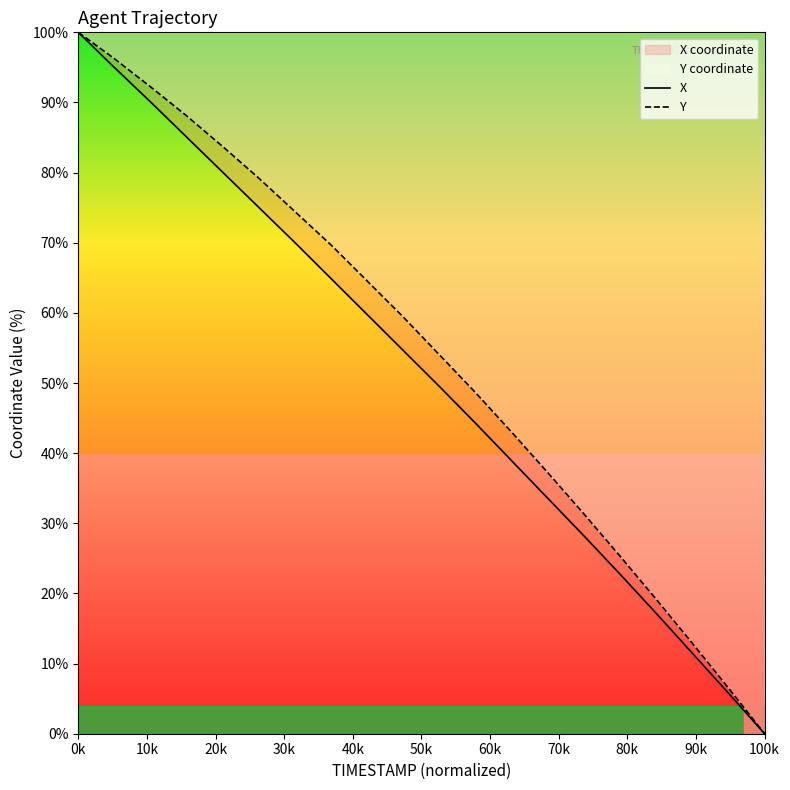

What is the maximum value for Y?

100.0